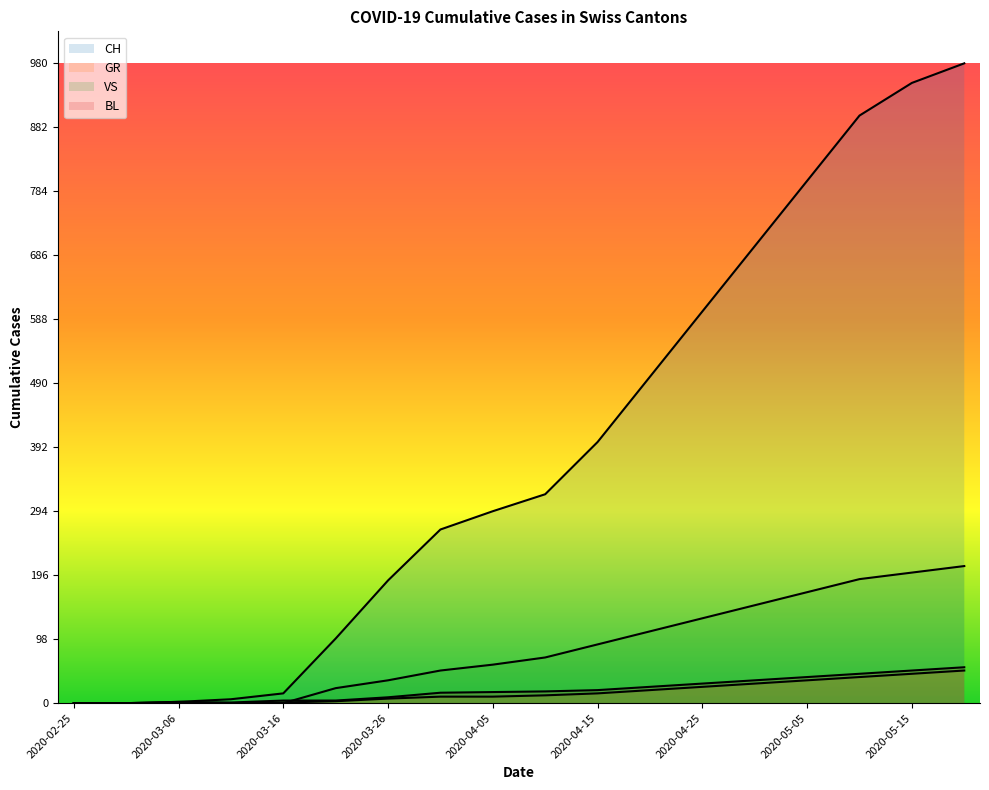

Which series has the largest total across all categories?

CH